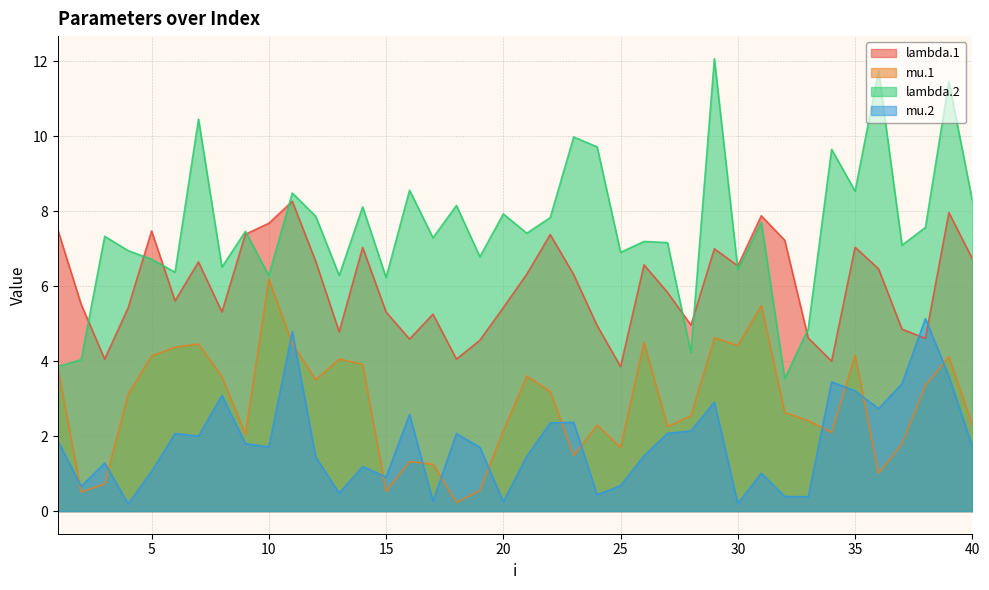

True or false: mu.1 has a value of 0.2 at 19.

False